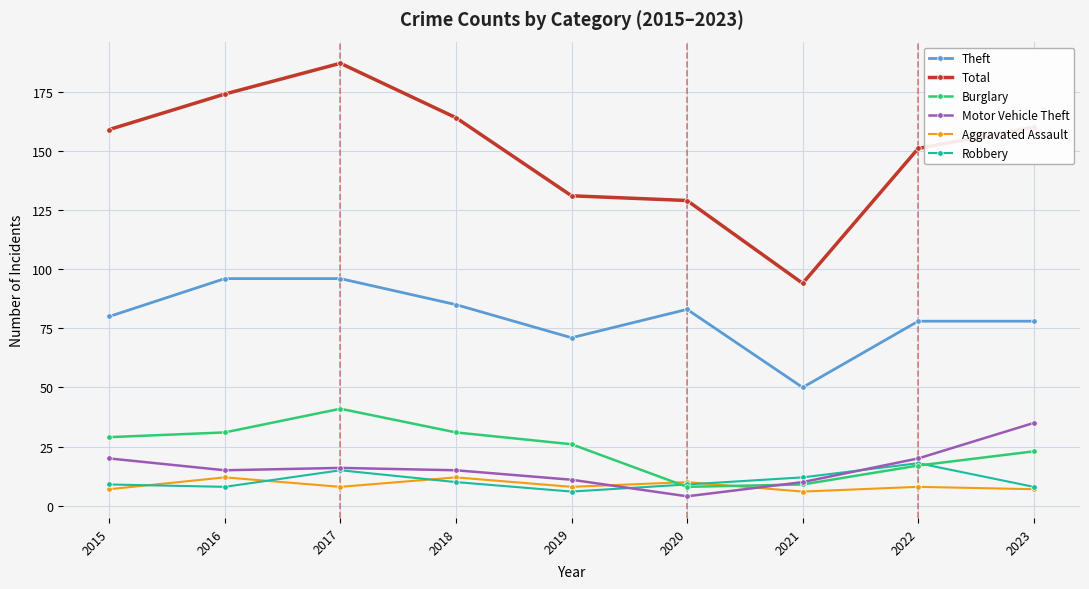

True or false: Robbery has more than 0 points higher than both neighbors.

True